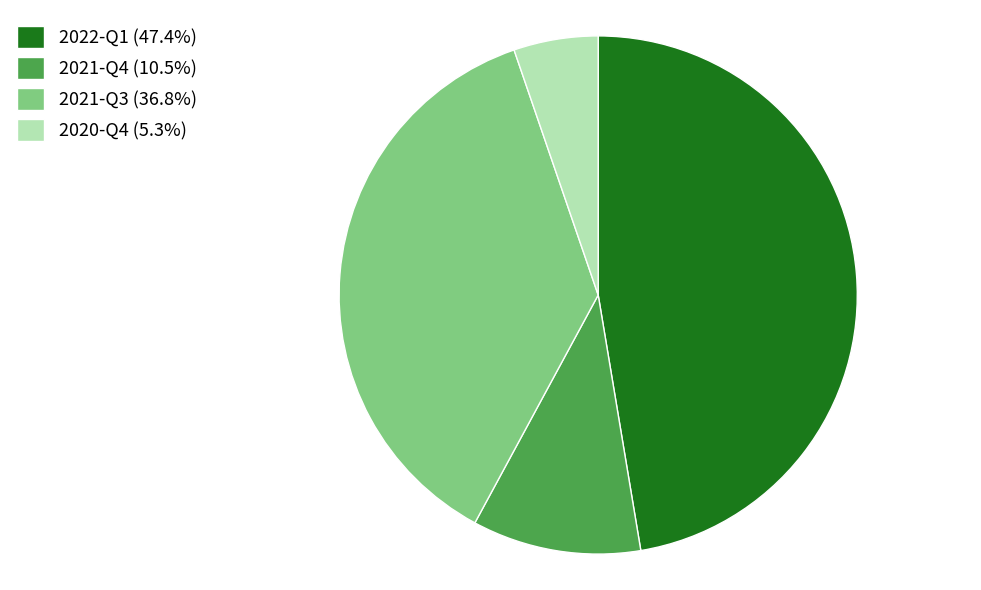

Is the sum of 2021-Q3 (36.8%) and 2021-Q4 (10.5%) greater than half?

No